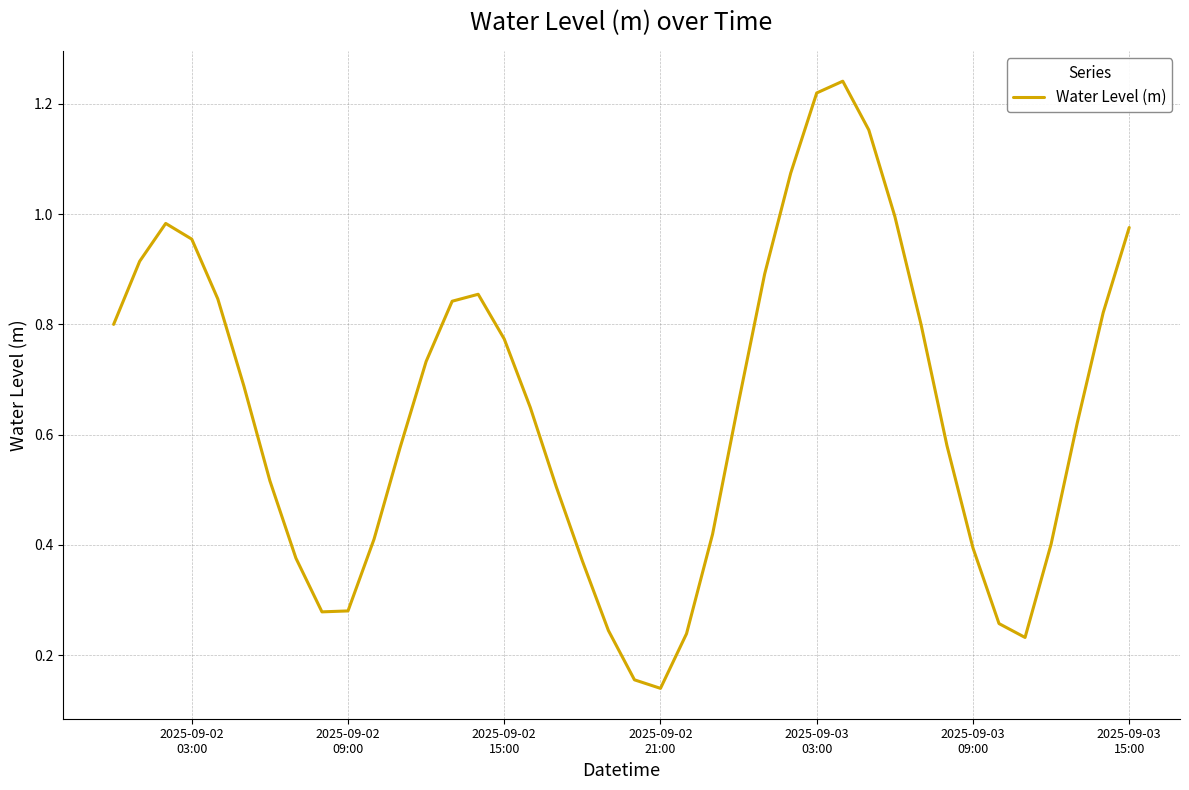

Which label corresponds to the smallest value in the chart?

2025-09-02
21:00